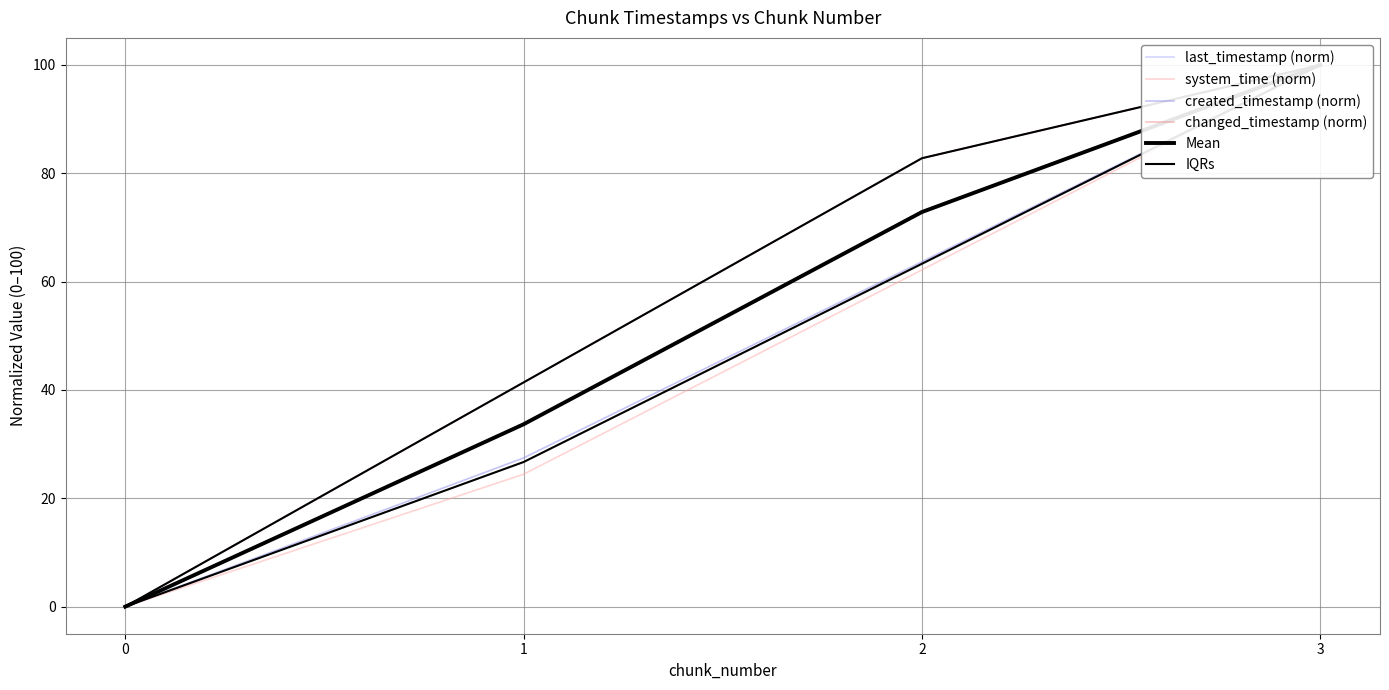

True or false: last_timestamp (norm) and created_timestamp (norm) intersect in this chart.

False